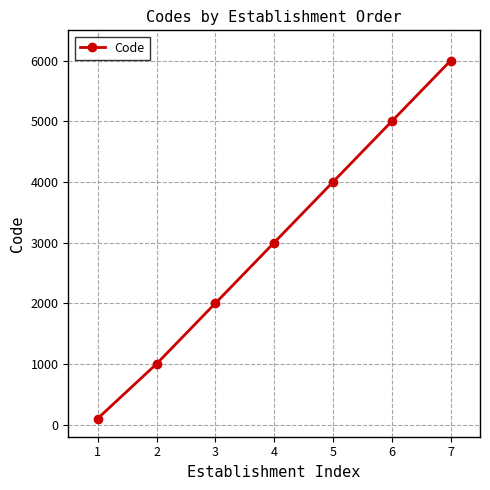

Reading right to left, what are all the values shown in this chart?

6000	5000	4000	3000	2000	1000	100